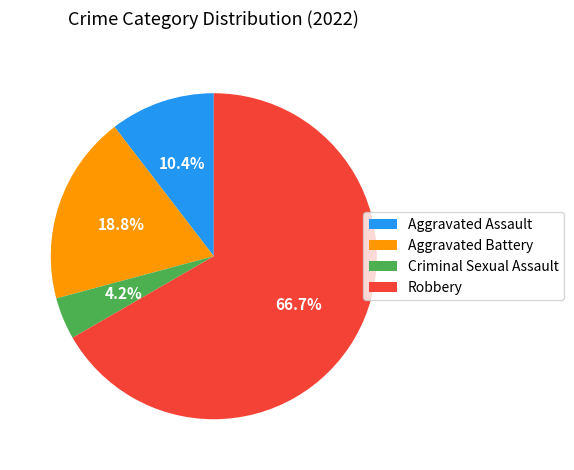

Do Aggravated Battery and Robbery together represent more than half of the pie?

Yes